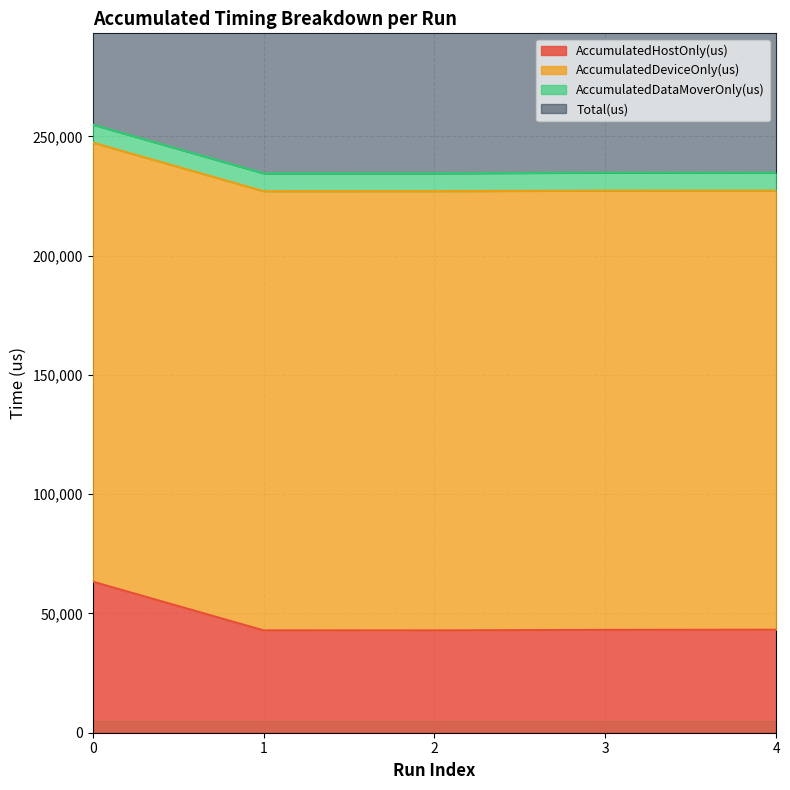

Does the chart display data point markers on the line(s)?

No